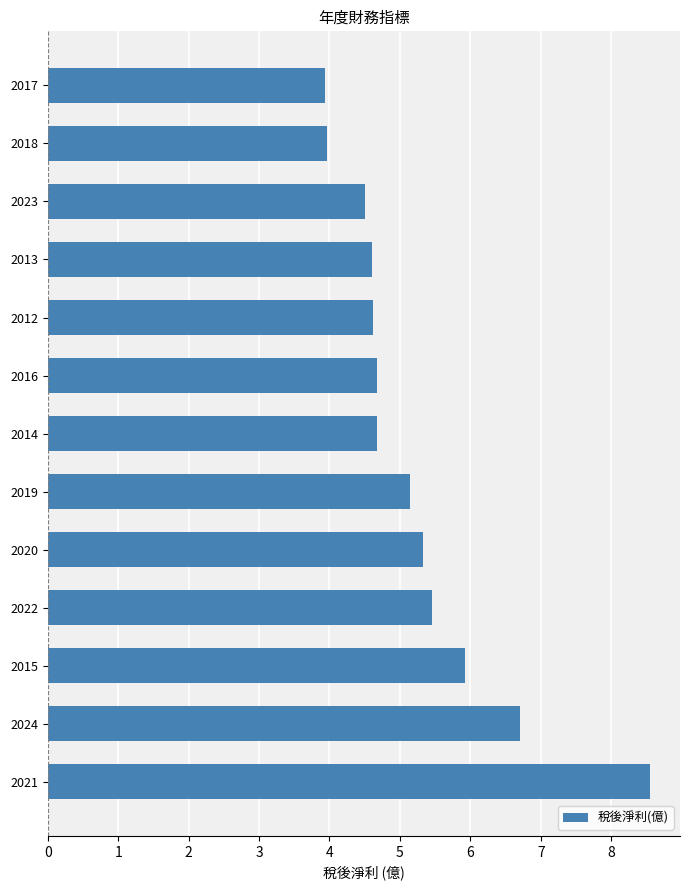

How many bars are there in total?

13